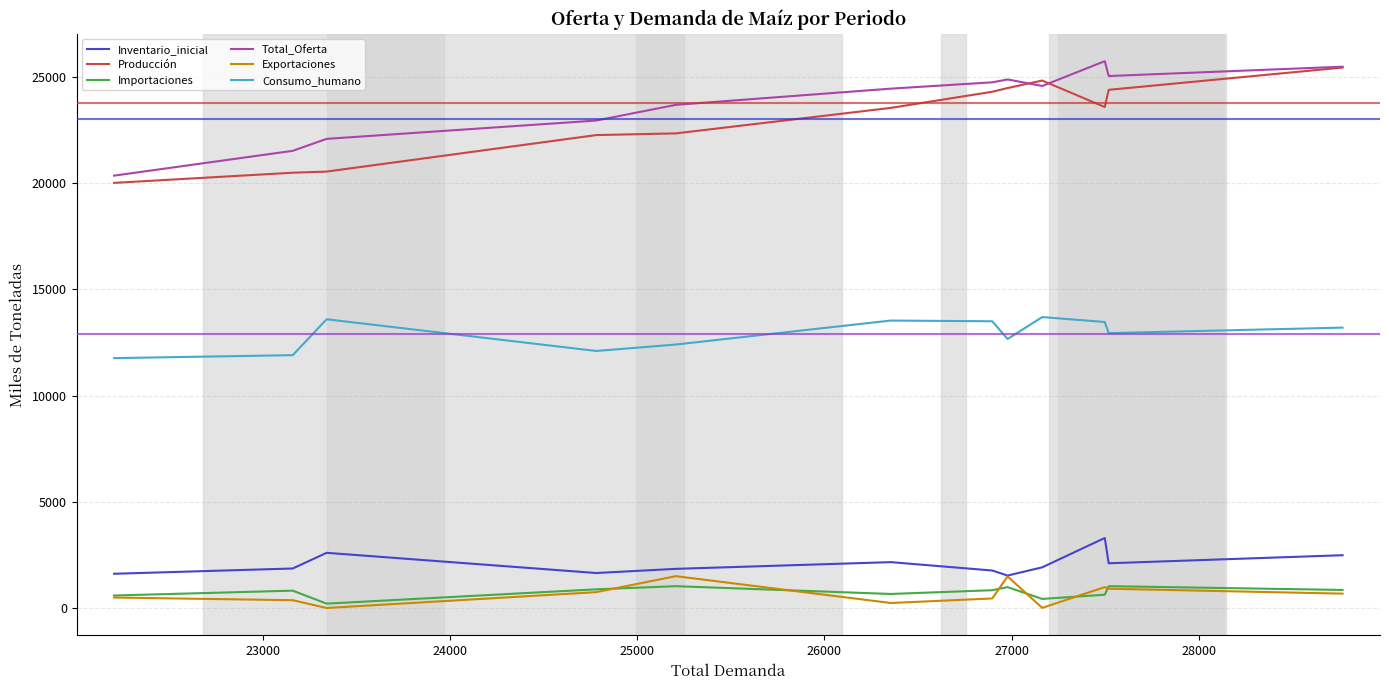

What is the minimum value for Inventario_inicial?

1528.0